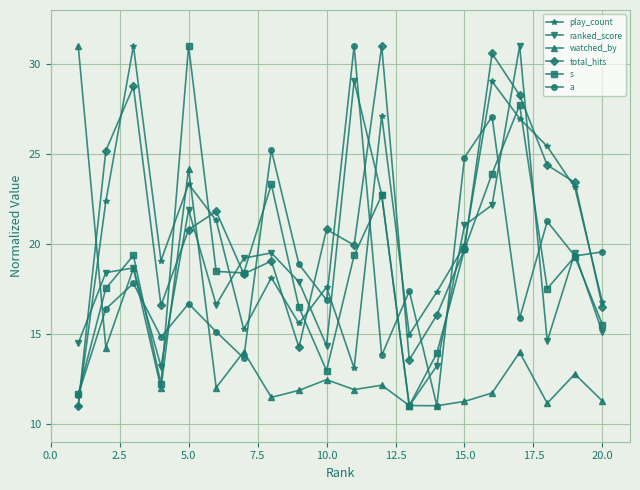

Does the chart have visible grid lines?

Yes